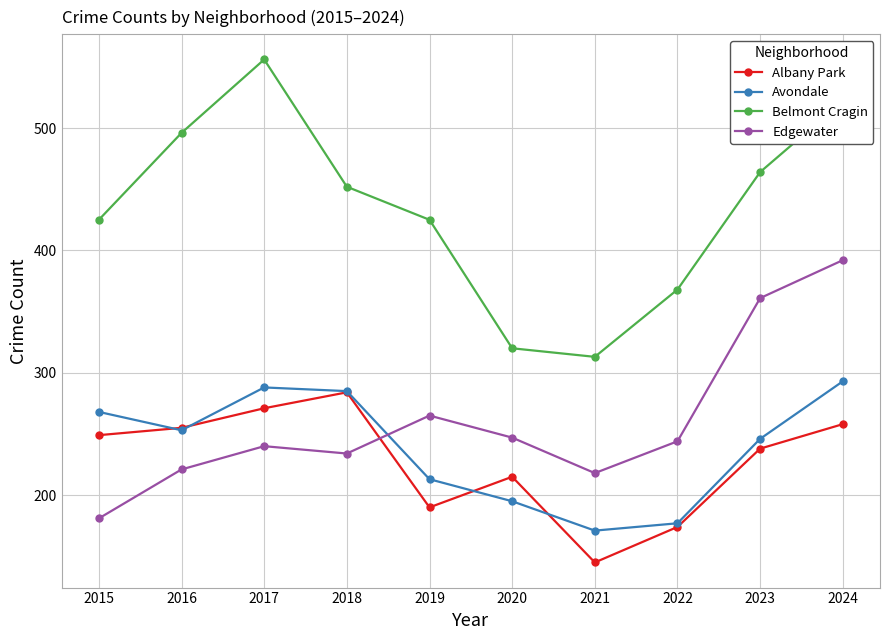

What is the approximate value of Avondale at 2020?

195